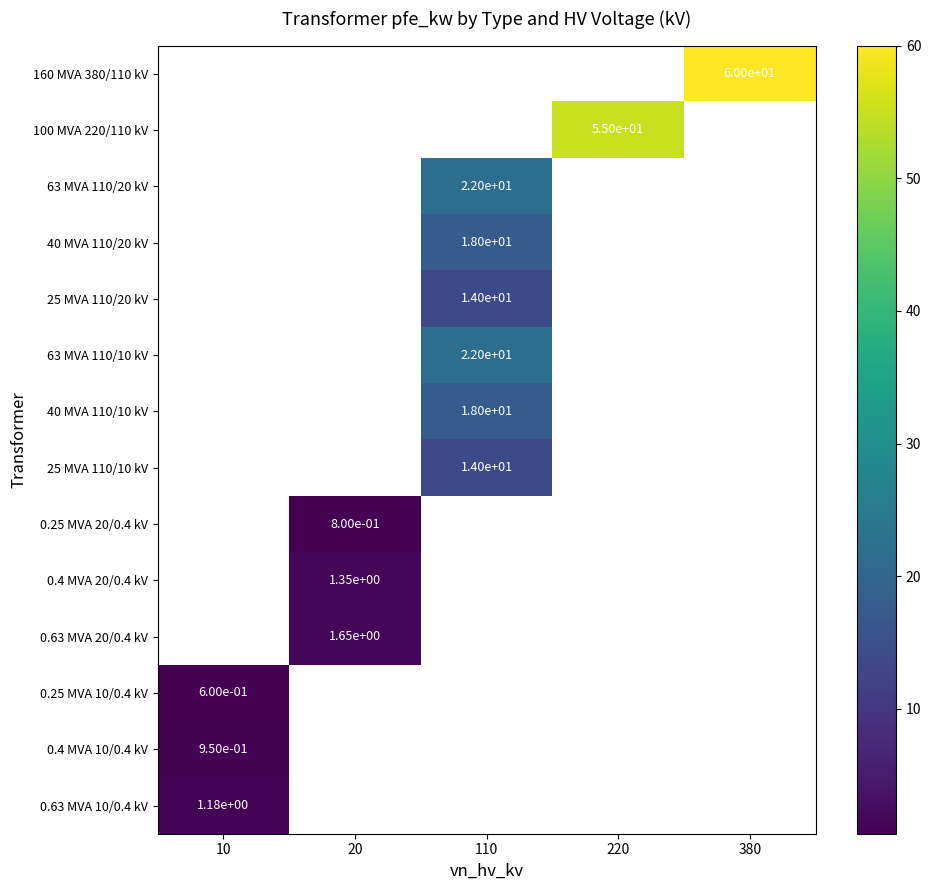

Is it true that 0.63 MVA 10/0.4 kV equals 1.7 at 10?

False